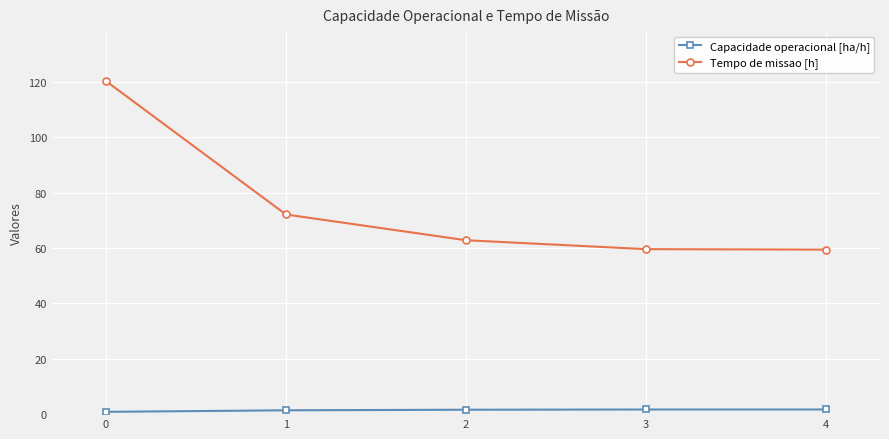

True or false: Tempo de missao [h] and Capacidade operacional [ha/h] intersect in this chart.

False